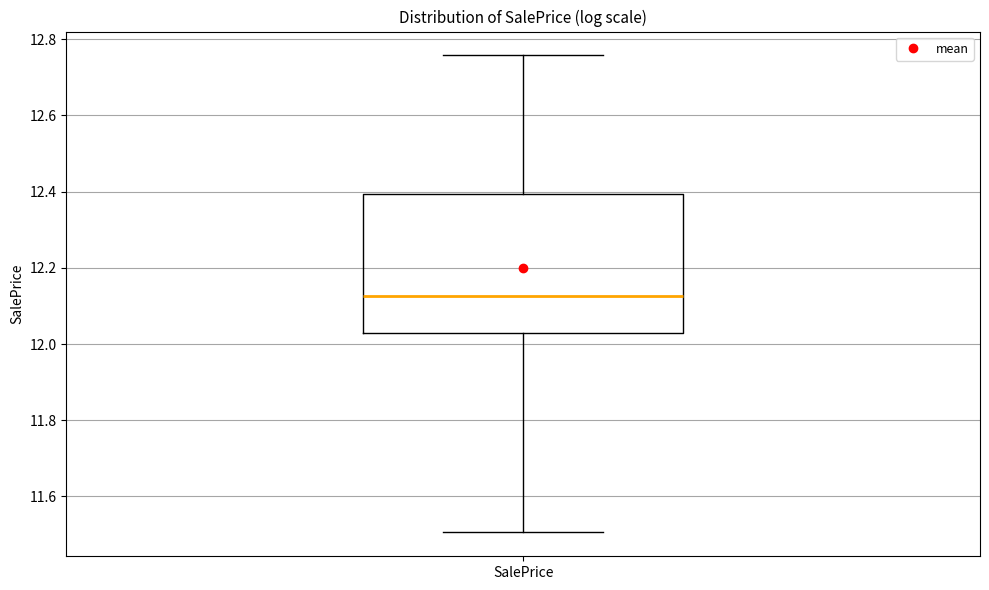

Where does the median line of the box for SalePrice sit on the y-axis? The values are not printed on the chart, so give them approximately, as read against the axis.

12.12